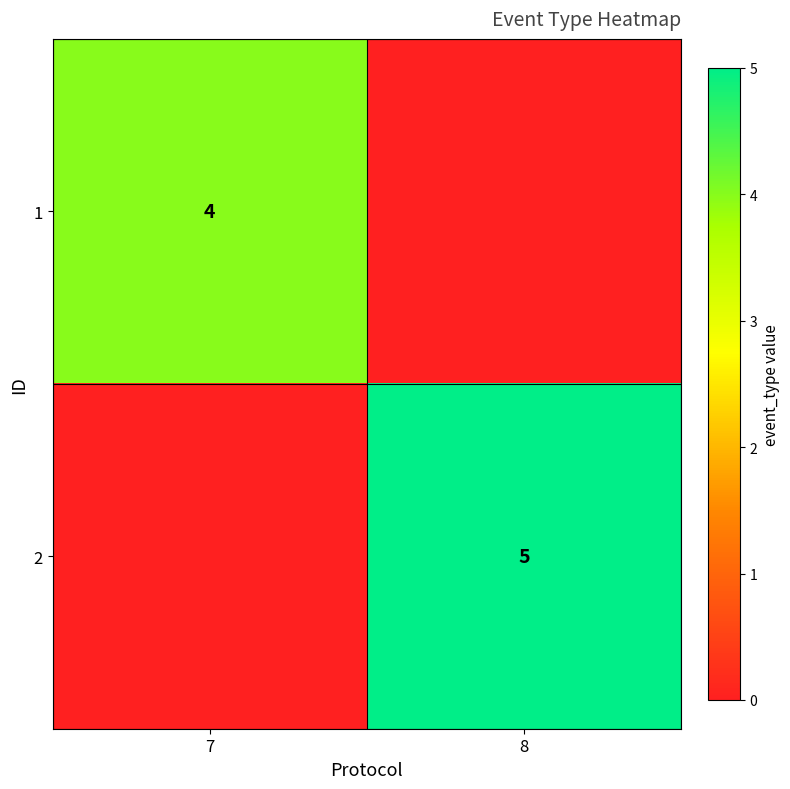

Is it true that 2 equals 5 at 8?

True